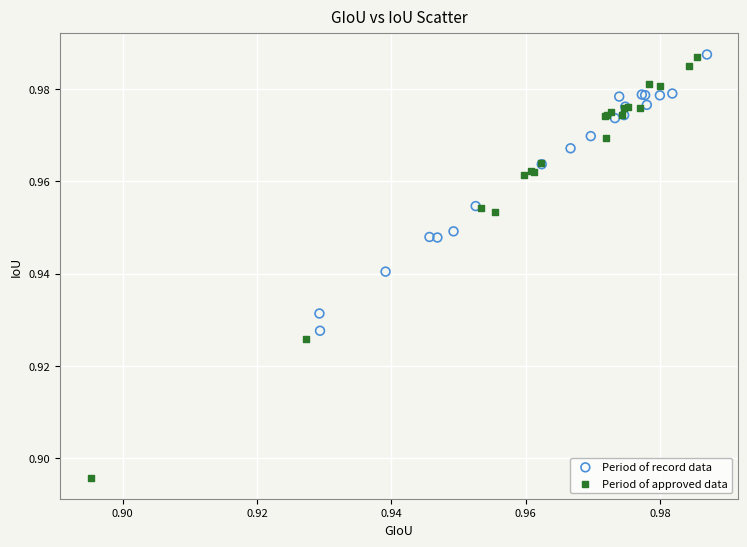

Which series has the largest Y range (max minus min)?

Period of approved data